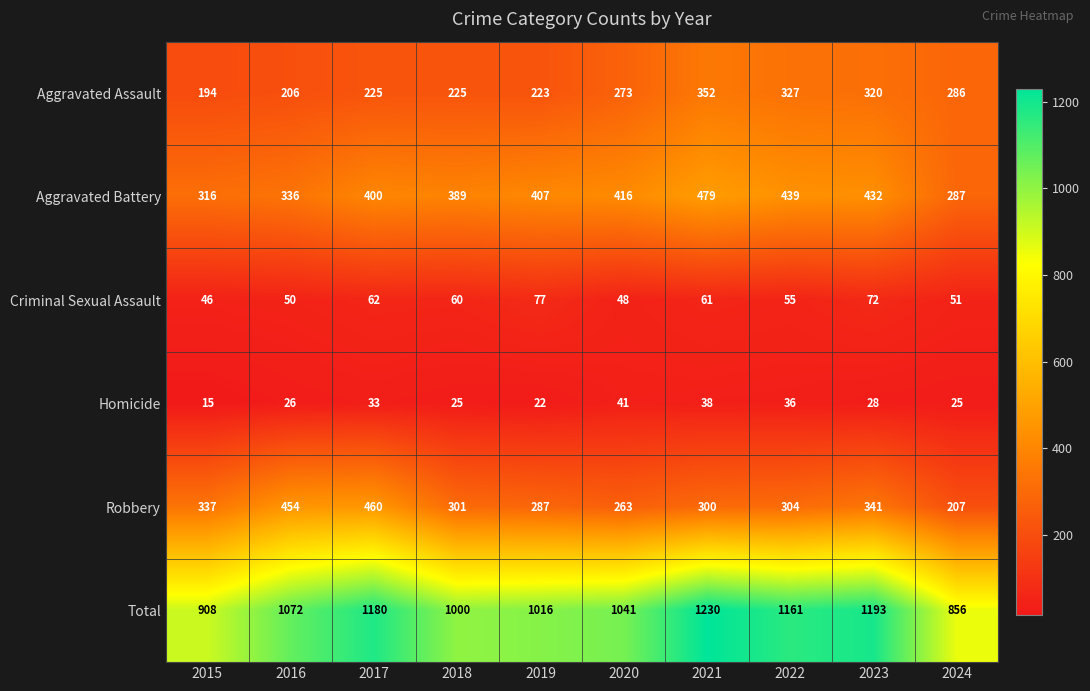

What is the greatest value displayed?

1230